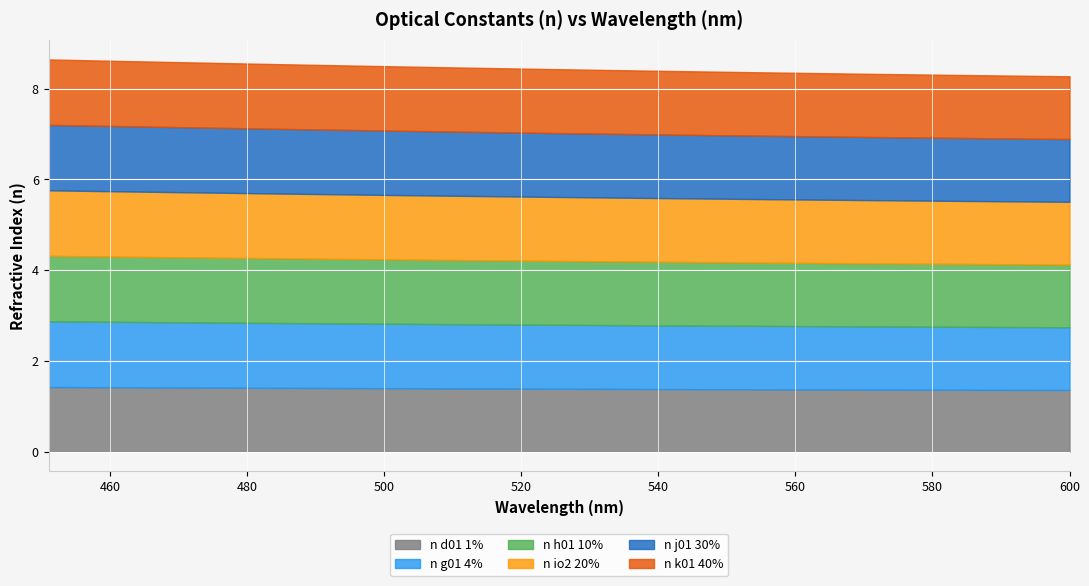

Is the value of n d01 1% at 500 greater than the value of n k01 40% at 520?

No